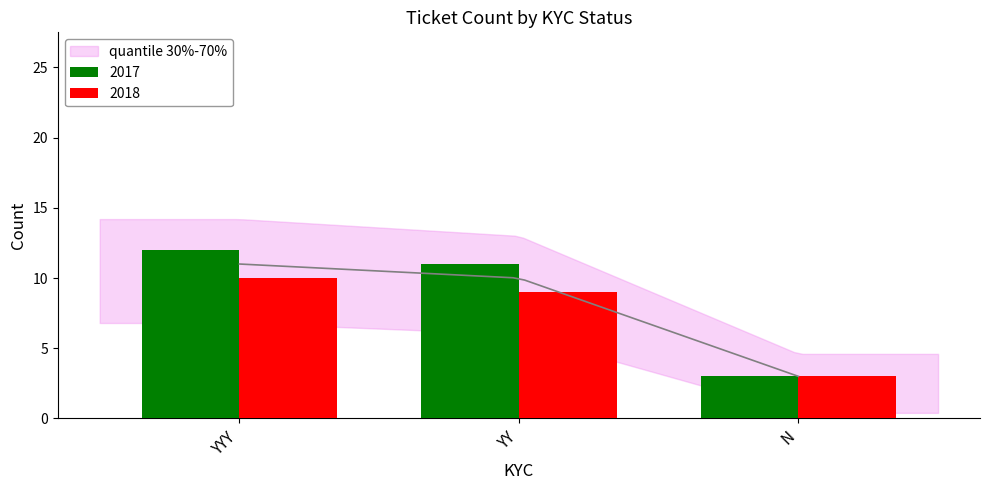

What is the difference between the maximum and minimum values?

9